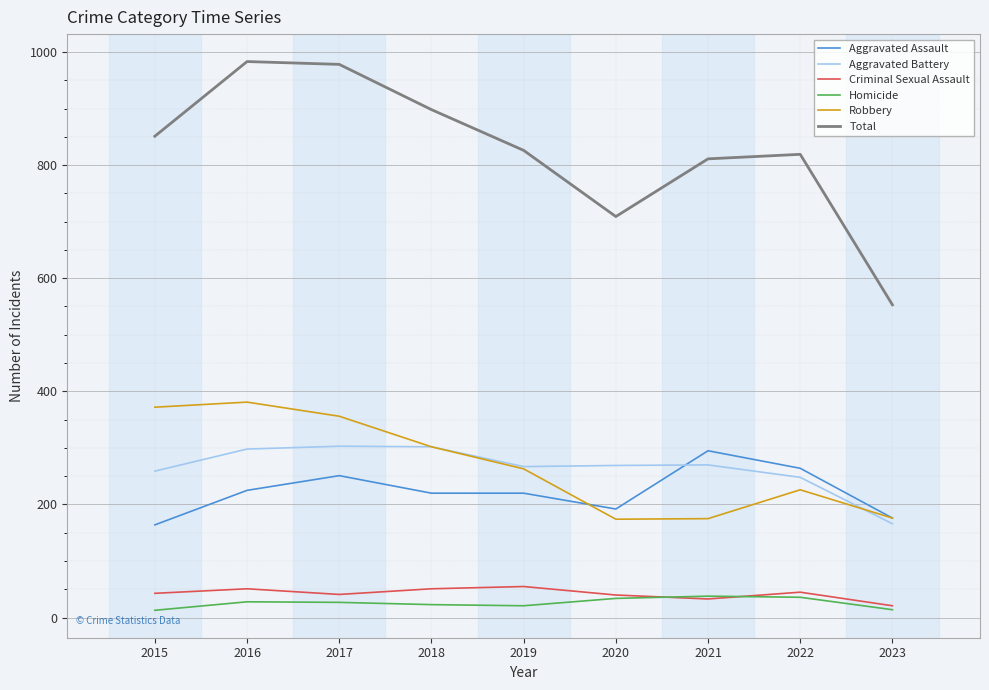

True or false: Criminal Sexual Assault and Total cross at least once.

False